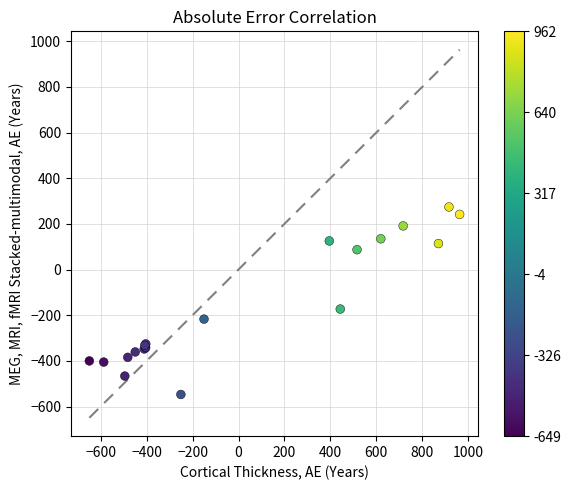

What Y value in the scatter plot is closest to -136?

-173.1